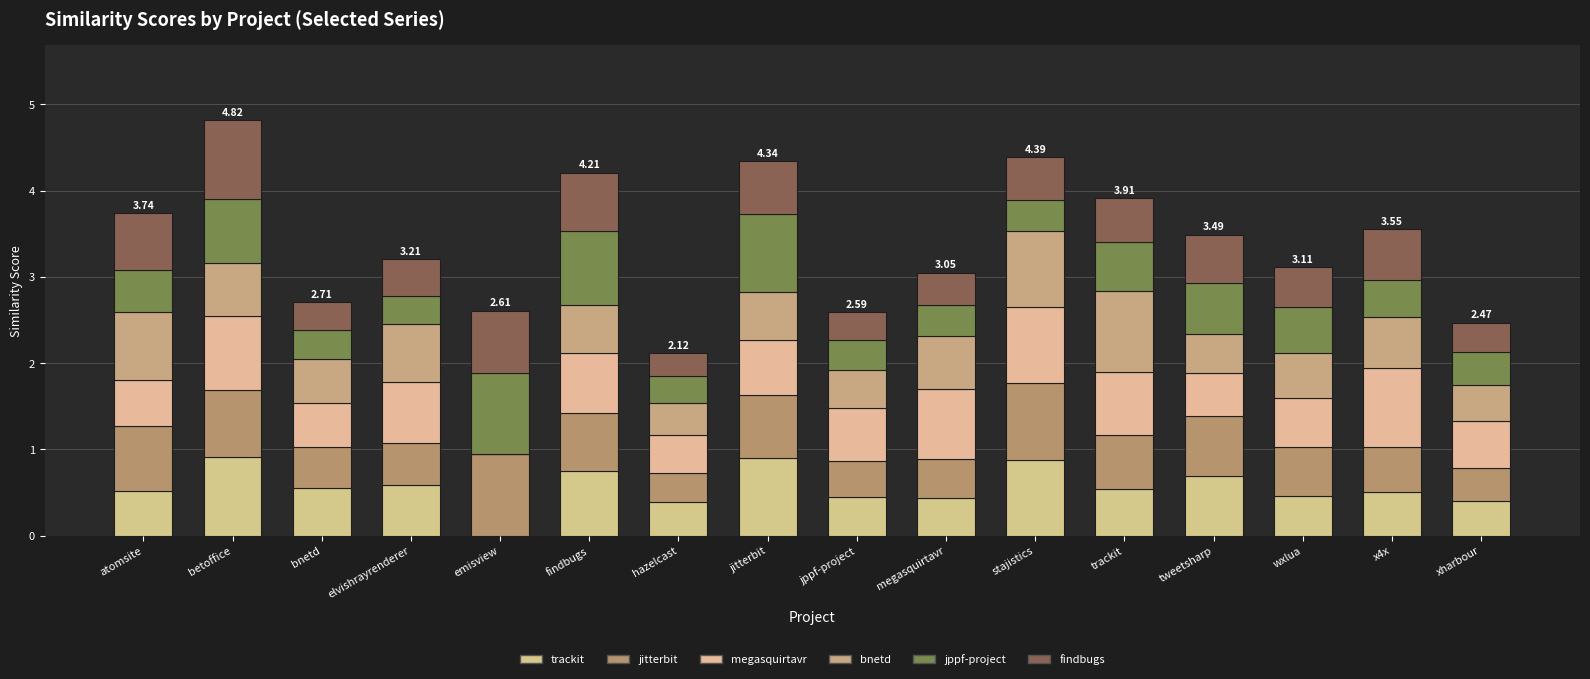

How many series are shown in this chart?

6